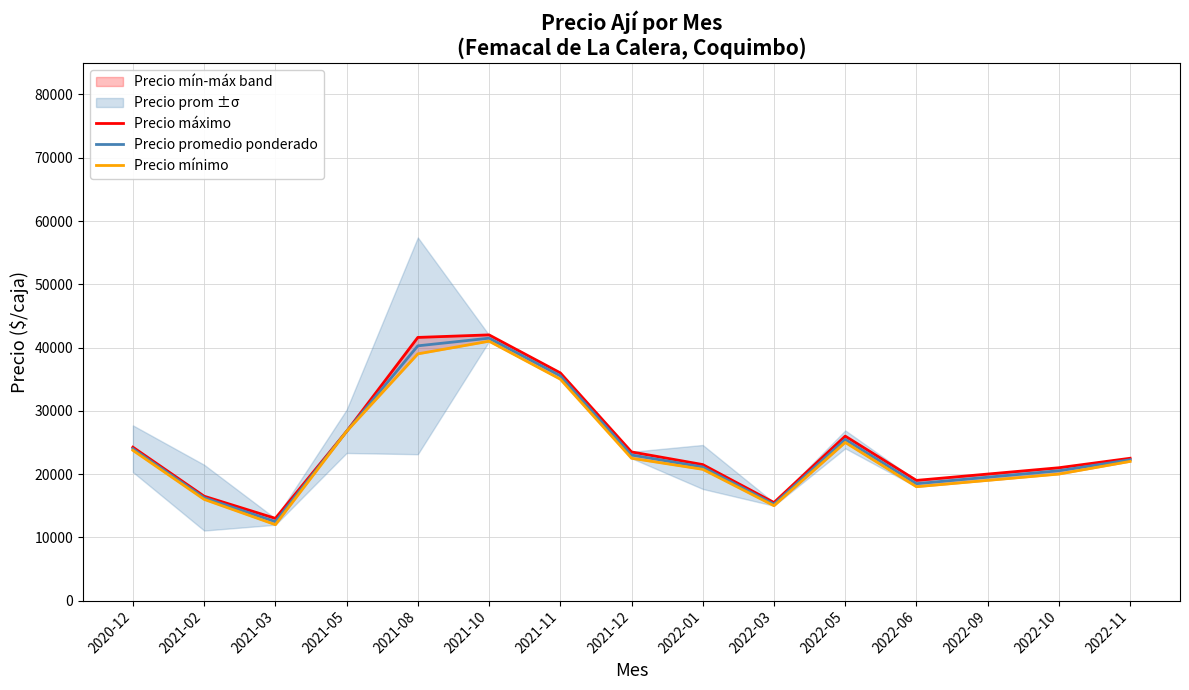

At 2021-08, list the series in order from smallest to largest.

Precio mínimo, Precio promedio ponderado, Precio máximo